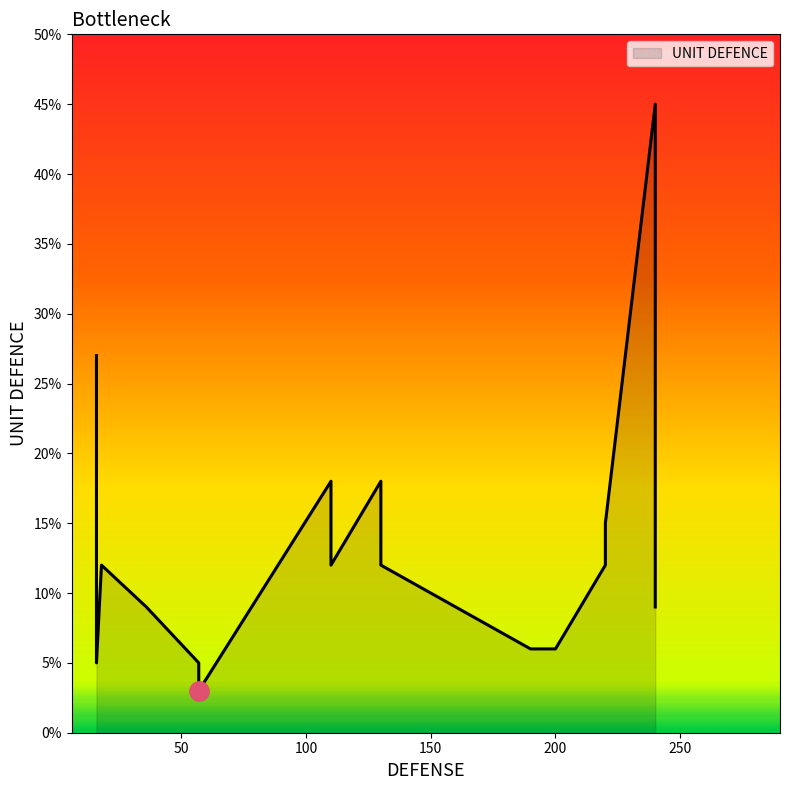

Where is the data nearest to the value 24?

16